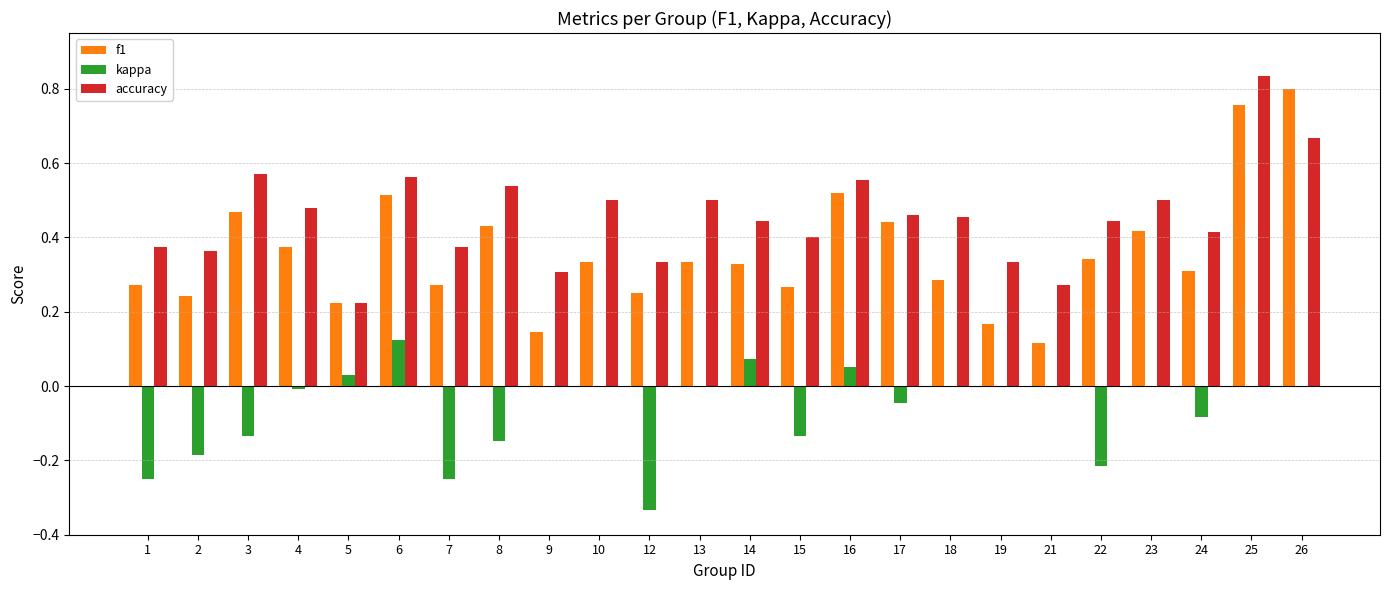

The value of kappa at 22 is -0.3. True or false?

False